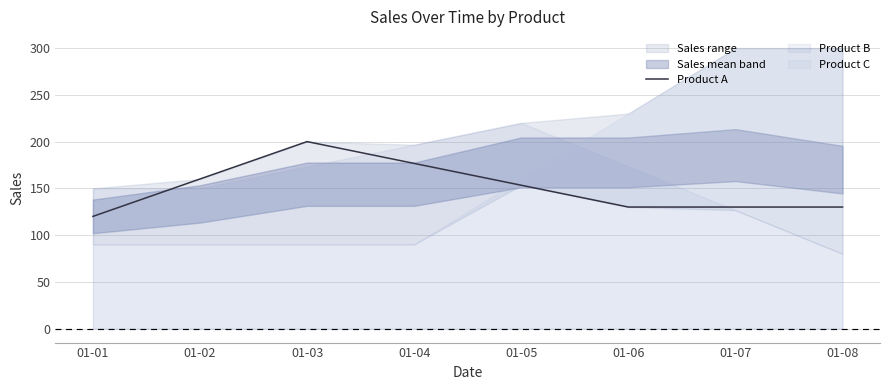

Is it true that the value at 01-08 is 181.9?

False